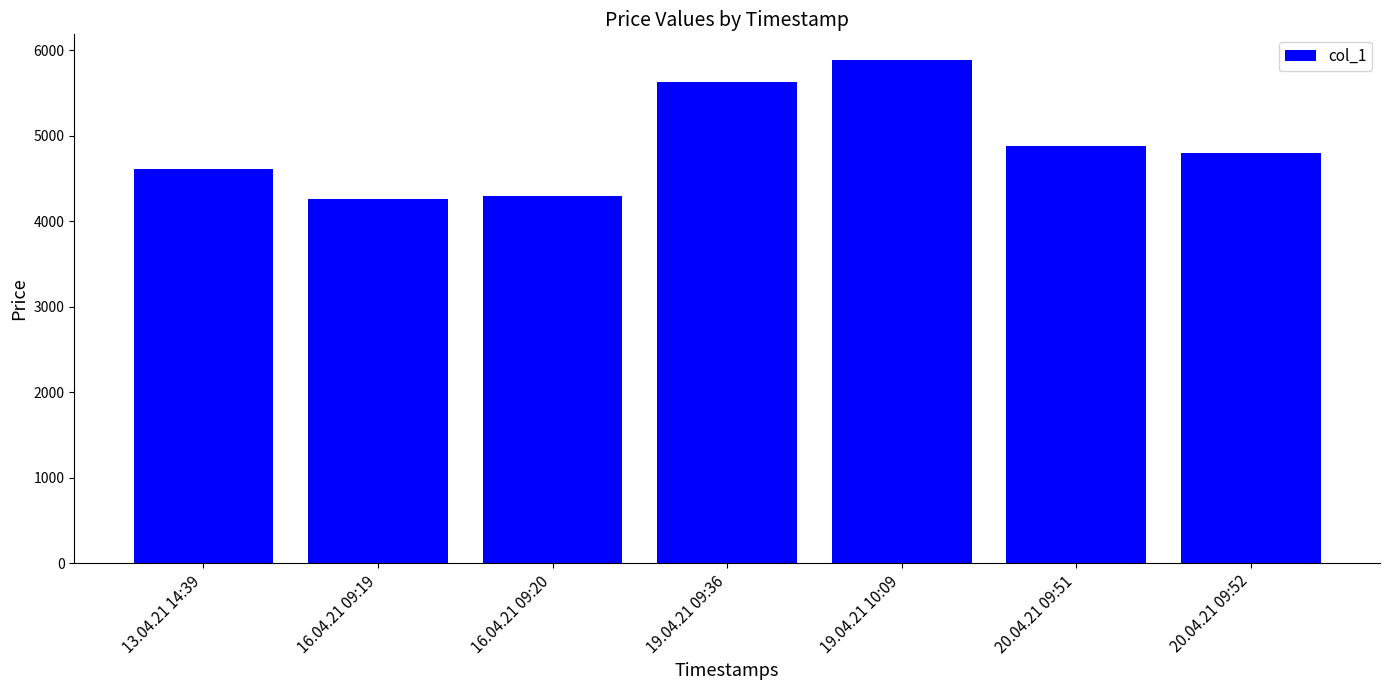

At which label is the value closest to 5076?

20.04.21 09:51